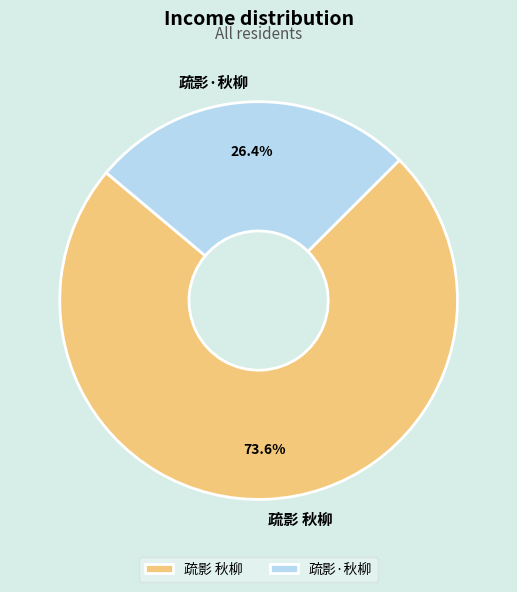

Which slice represents more than half of the pie?

疏影 秋柳